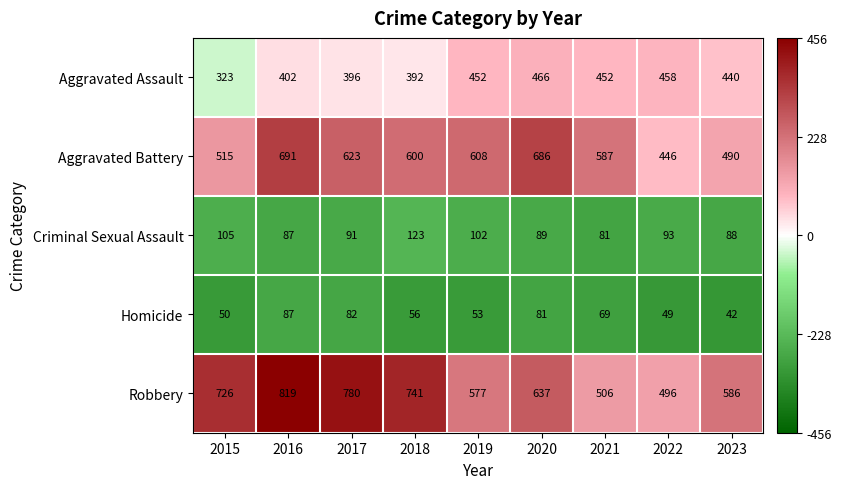

What is the spread (max minus min) of values at 2022?

447